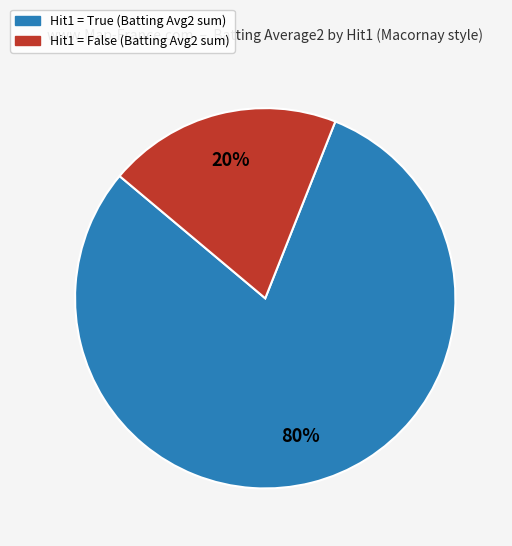

Count the number of slices in the pie.

2